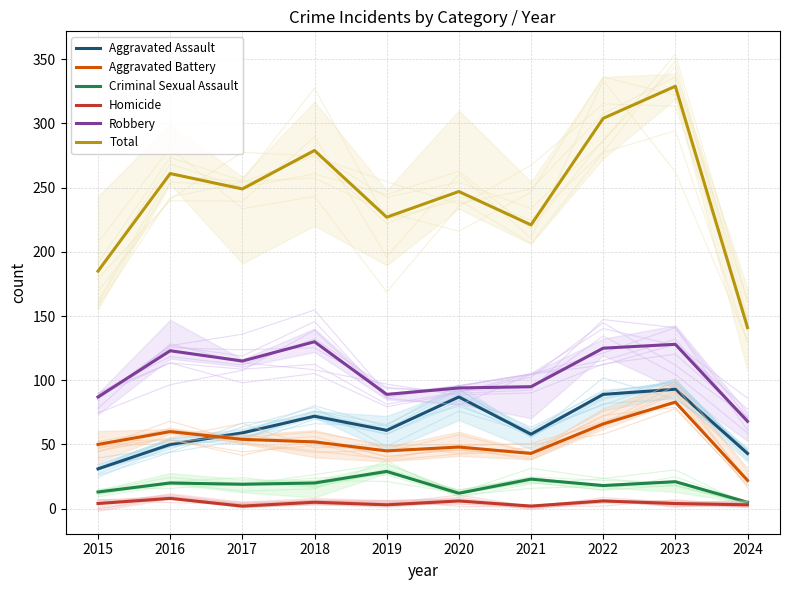

What is the average value of the Total series?

244